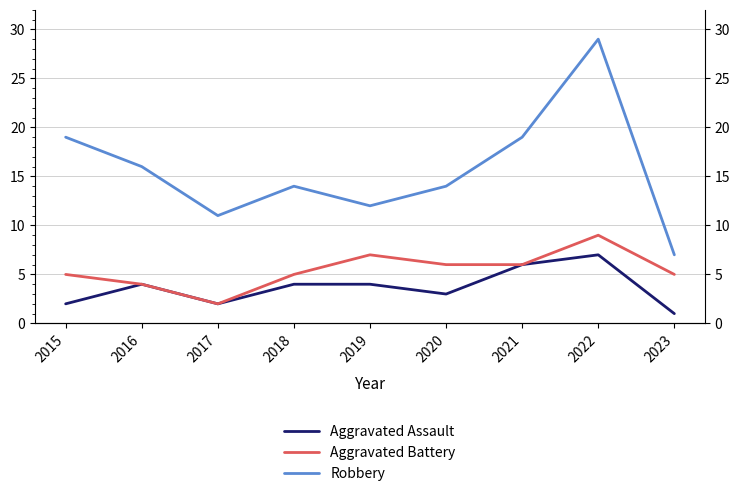

What is the minimum value for Aggravated Assault?

1